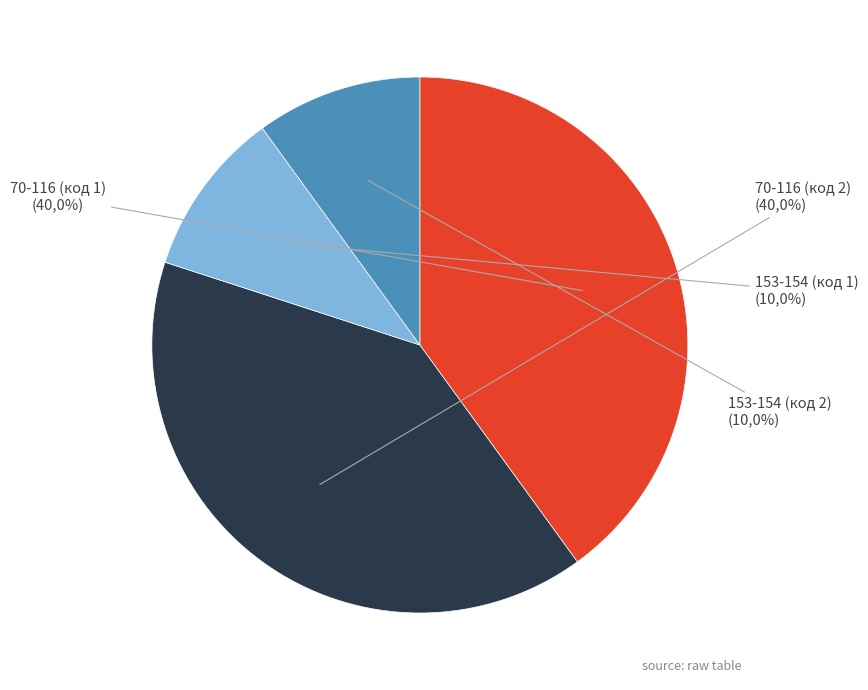

What is the change in value from 70-116 (код 1) to 153-154 (код 2)?

-3